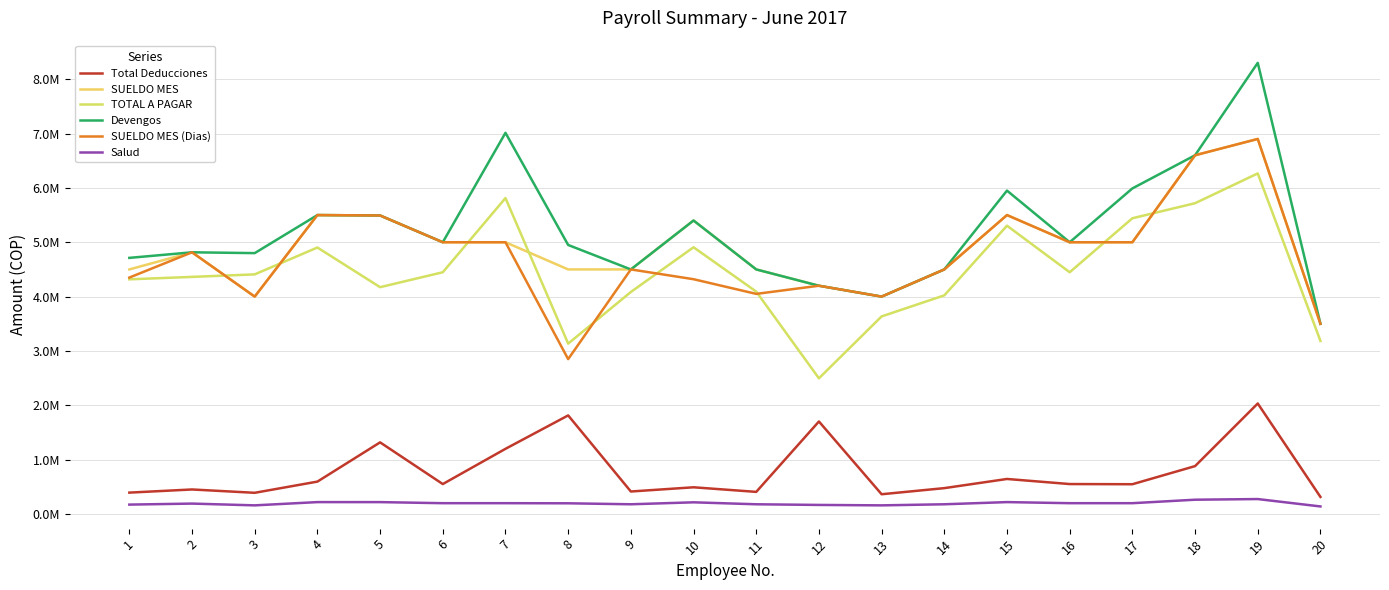

At which category is the sum across all series the highest?

19